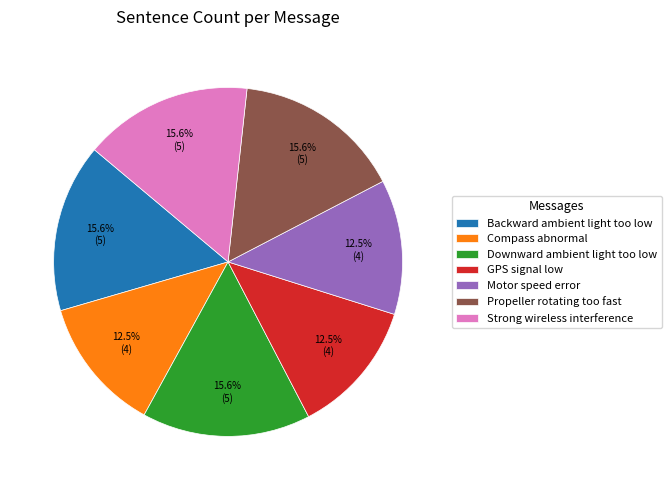

Do Motor speed error and Backward ambient light too low together represent more than half of the pie?

No